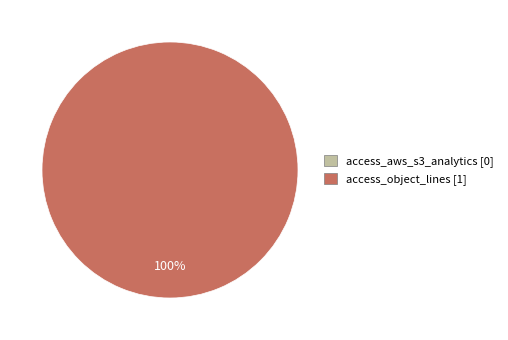

How many segments does this pie chart have?

1